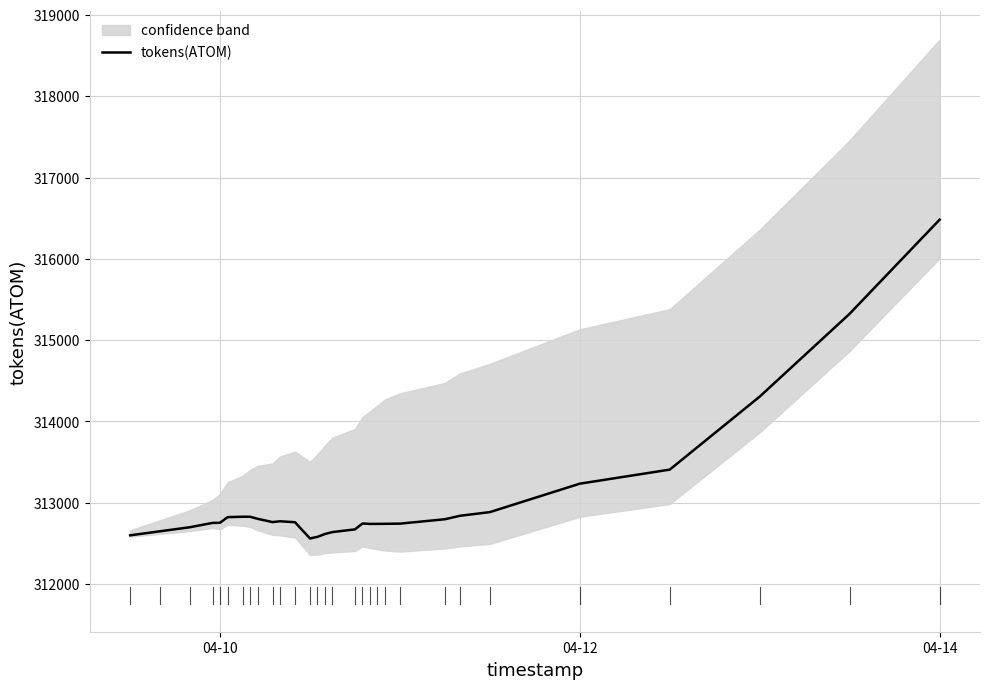

What is the minimum value for tokens(ATOM)?

312561.2